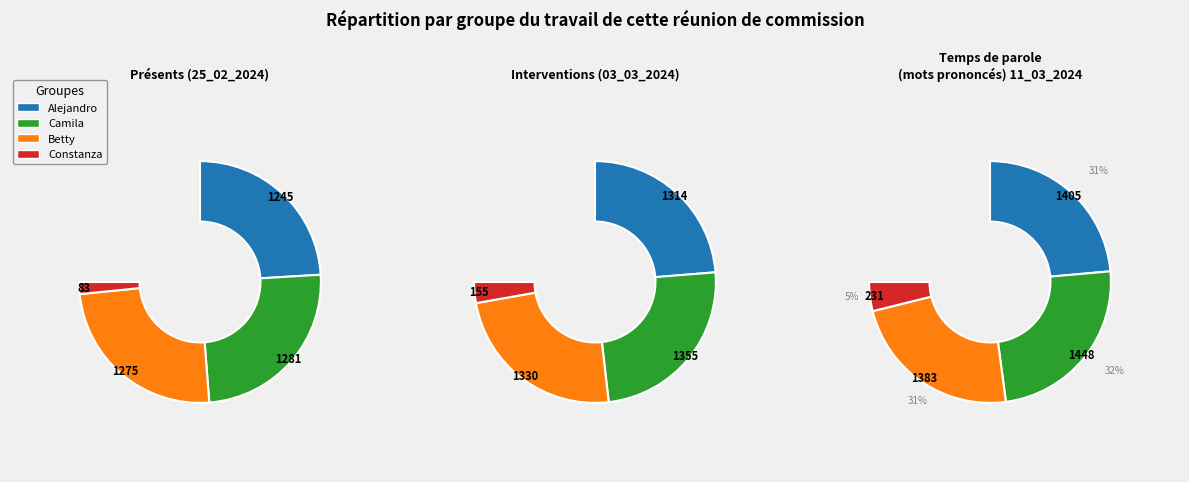

Rank the categories by value from highest to lowest.

Camila, Betty, Alejandro, Constanza